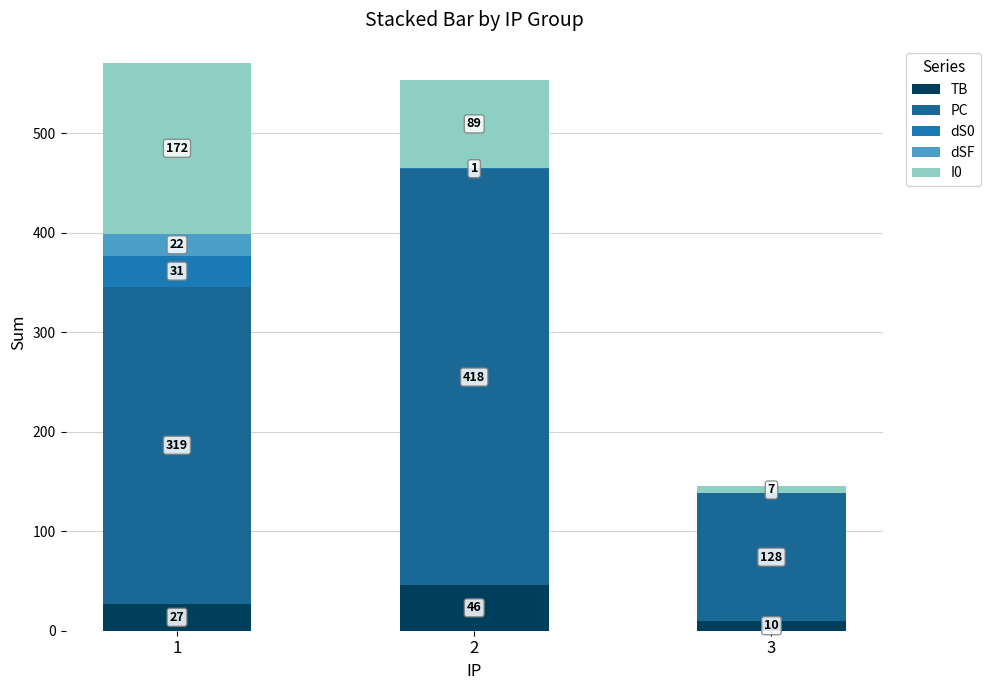

How many data points does each series have?

3